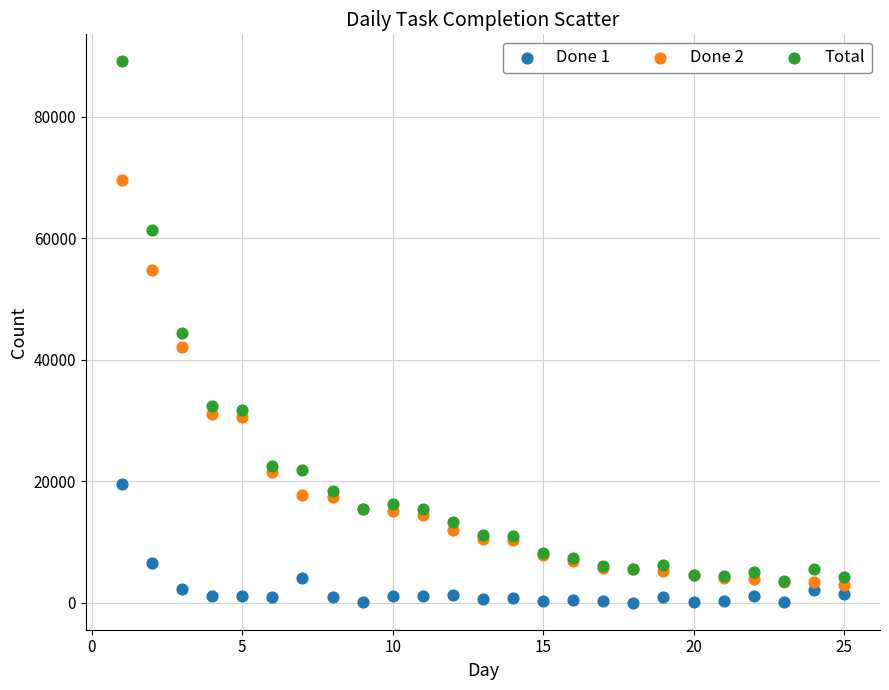

In the Total series, what Y value is closest to 46317?

44449